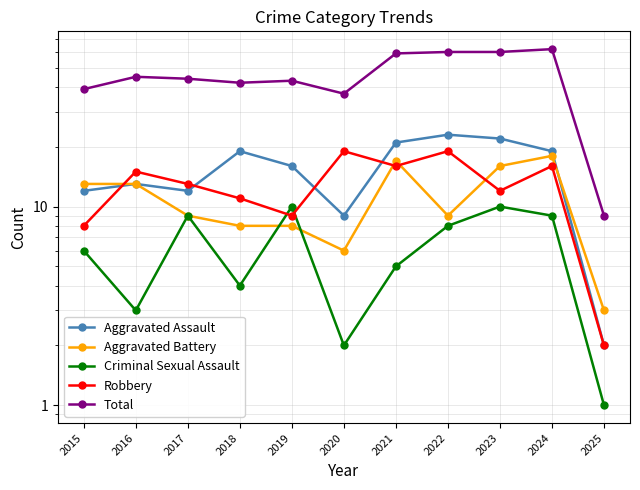

How many interior local peaks does the Criminal Sexual Assault series have?

3